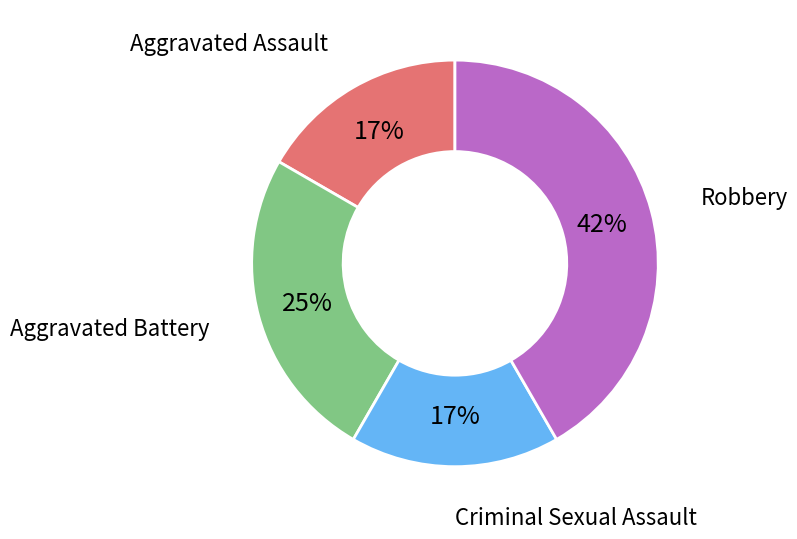

Does any single category account for the majority?

No